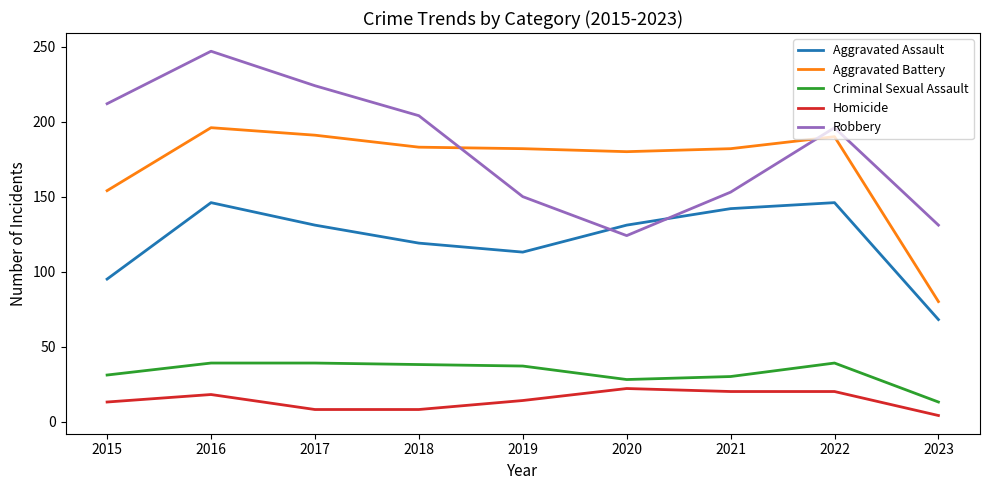

The Criminal Sexual Assault series shows 39 at 2017. True or false?

True